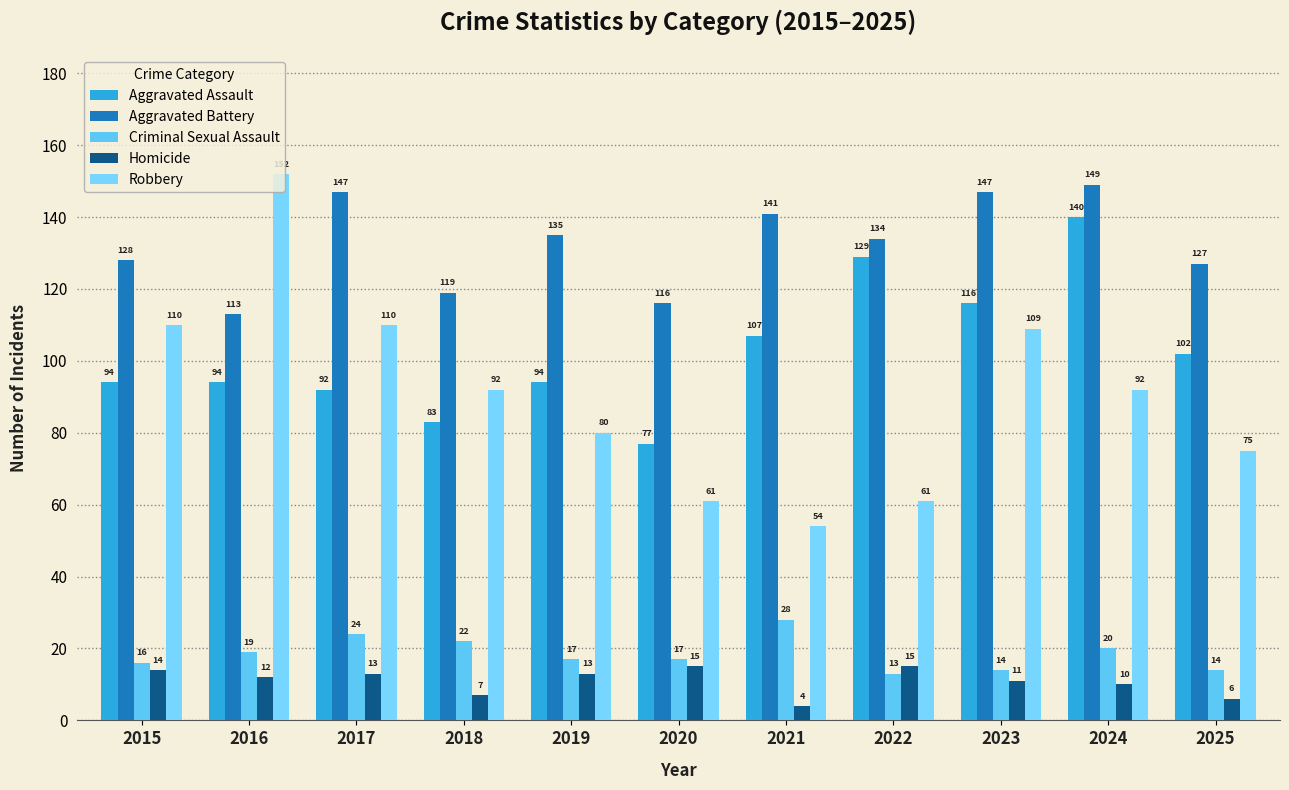

Reading right to left, transcribe all the data shown in this chart.

Aggravated Assault: 102	140	116	129	107	77	94	83	92	94	94
Aggravated Battery: 127	149	147	134	141	116	135	119	147	113	128
Criminal Sexual Assault: 14	20	14	13	28	17	17	22	24	19	16
Homicide: 6	10	11	15	4	15	13	7	13	12	14
Robbery: 75	92	109	61	54	61	80	92	110	152	110